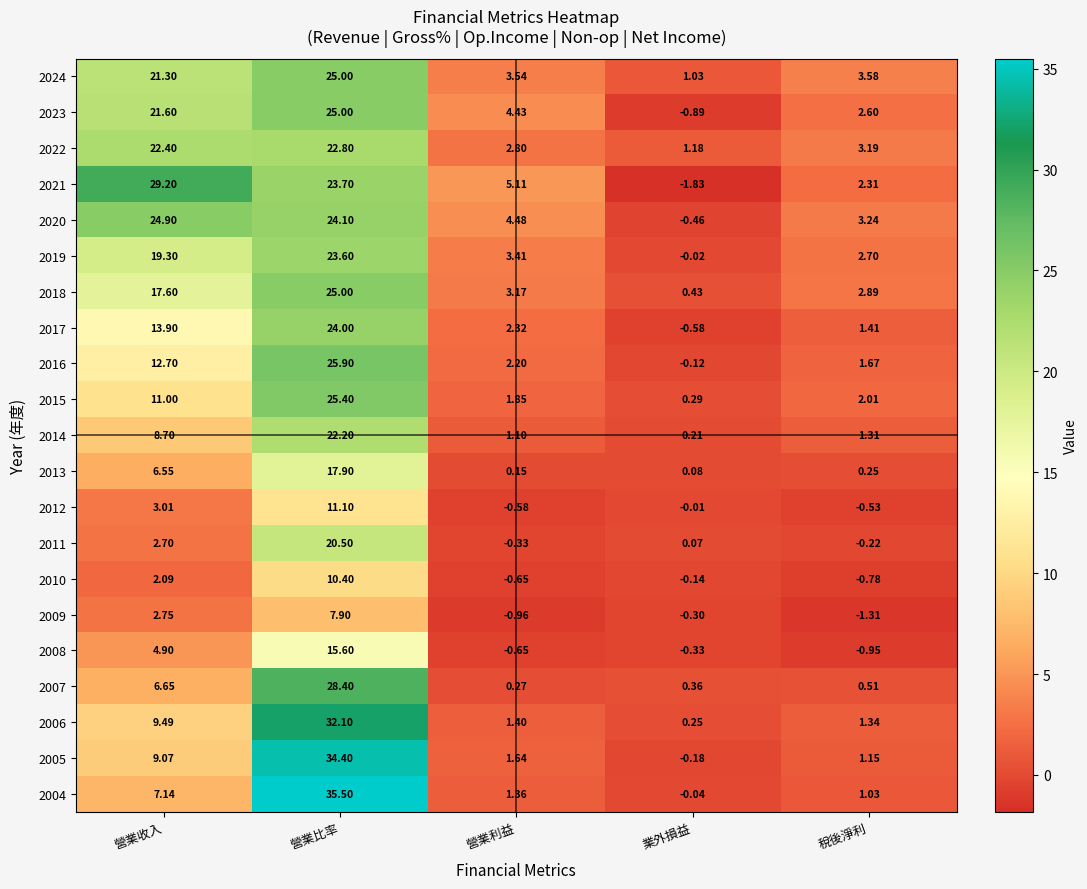

At which label is 2006 closest to 16?

營業收入